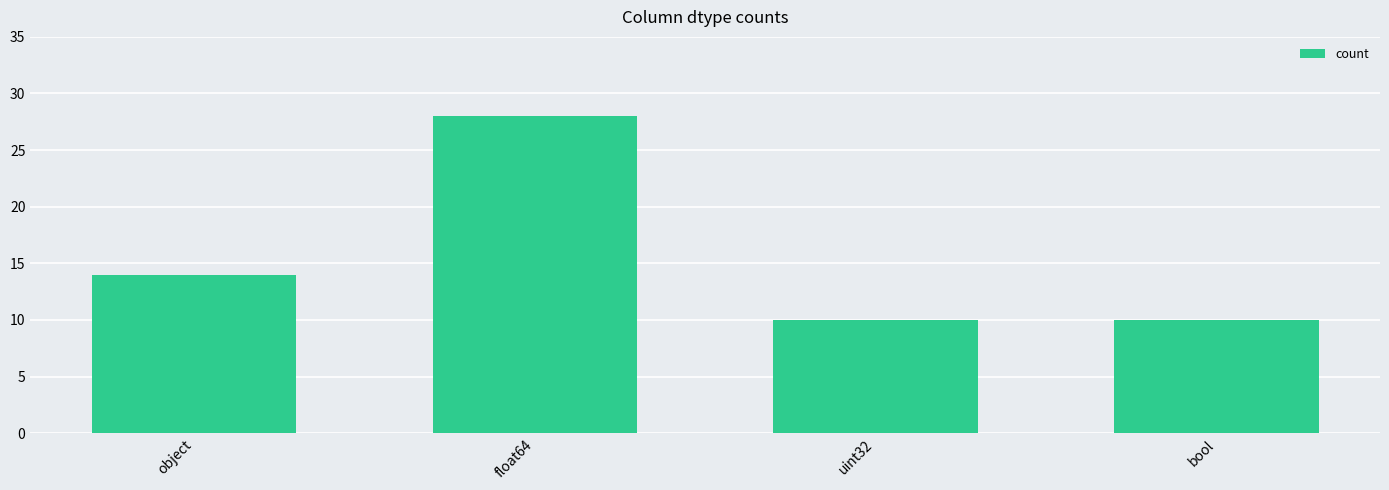

What is the value of the 3rd bar from the left?

10